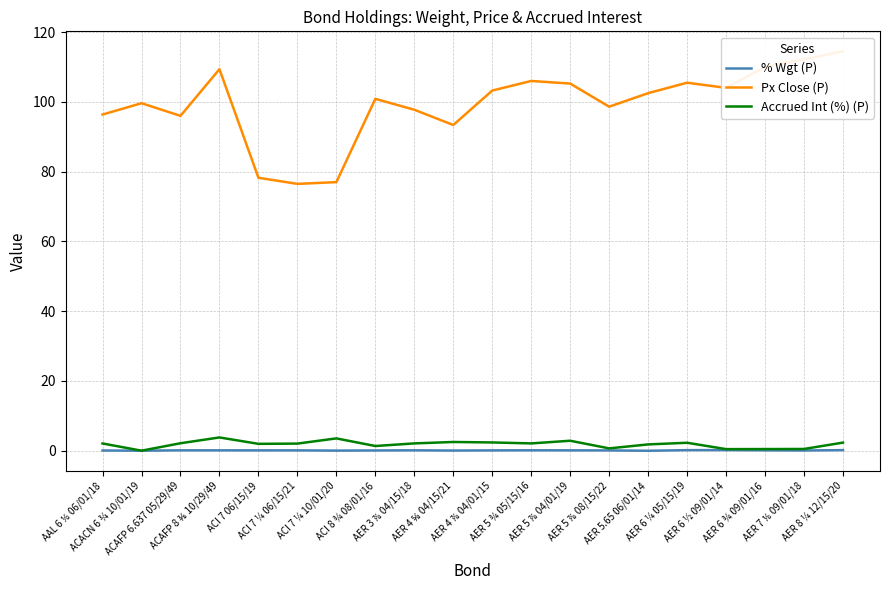

Reading left to right, extract all data points from this chart.

% Wgt (P): AAL 6 ⅛ 06/01/18=0.1	ACACN 6 ¾ 10/01/19=0.0	ACAFP 6.637 05/29/49=0.1	ACAFP 8 ⅜ 10/29/49=0.1	ACI 7 06/15/19=0.1	ACI 7 ¼ 06/15/21=0.1	ACI 7 ¼ 10/01/20=0.0	ACI 8 ¾ 08/01/16=0.1	AER 3 ⅞ 04/15/18=0.1	AER 4 ⅝ 04/15/21=0.1	AER 4 ⅞ 04/01/15=0.1	AER 5 ¾ 05/15/16=0.1	AER 5 ⅞ 04/01/19=0.1	AER 5 ⅞ 08/15/22=0.1	AER 5.65 06/01/14=0.0	AER 6 ¼ 05/15/19=0.2	AER 6 ½ 09/01/14=0.2	AER 6 ¾ 09/01/16=0.1	AER 7 ⅛ 09/01/18=0.1	AER 8 ¼ 12/15/20=0.2
Px Close (P): AAL 6 ⅛ 06/01/18=96.4	ACACN 6 ¾ 10/01/19=99.6	ACAFP 6.637 05/29/49=96.0	ACAFP 8 ⅜ 10/29/49=109.4	ACI 7 06/15/19=78.2	ACI 7 ¼ 06/15/21=76.5	ACI 7 ¼ 10/01/20=77.0	ACI 8 ¾ 08/01/16=100.9	AER 3 ⅞ 04/15/18=97.8	AER 4 ⅝ 04/15/21=93.4	AER 4 ⅞ 04/01/15=103.2	AER 5 ¾ 05/15/16=106.0	AER 5 ⅞ 04/01/19=105.2	AER 5 ⅞ 08/15/22=98.6	AER 5.65 06/01/14=102.5	AER 6 ¼ 05/15/19=105.5	AER 6 ½ 09/01/14=104.0	AER 6 ¾ 09/01/16=110.0	AER 7 ⅛ 09/01/18=112.2	AER 8 ¼ 12/15/20=114.5
Accrued Int (%) (P): AAL 6 ⅛ 06/01/18=2.1	ACACN 6 ¾ 10/01/19=0.0	ACAFP 6.637 05/29/49=2.2	ACAFP 8 ⅜ 10/29/49=3.8	ACI 7 06/15/19=2.0	ACI 7 ¼ 06/15/21=2.1	ACI 7 ¼ 10/01/20=3.5	ACI 8 ¾ 08/01/16=1.4	AER 3 ⅞ 04/15/18=2.1	AER 4 ⅝ 04/15/21=2.5	AER 4 ⅞ 04/01/15=2.4	AER 5 ¾ 05/15/16=2.1	AER 5 ⅞ 04/01/19=2.9	AER 5 ⅞ 08/15/22=0.7	AER 5.65 06/01/14=1.8	AER 6 ¼ 05/15/19=2.3	AER 6 ½ 09/01/14=0.5	AER 6 ¾ 09/01/16=0.5	AER 7 ⅛ 09/01/18=0.5	AER 8 ¼ 12/15/20=2.3